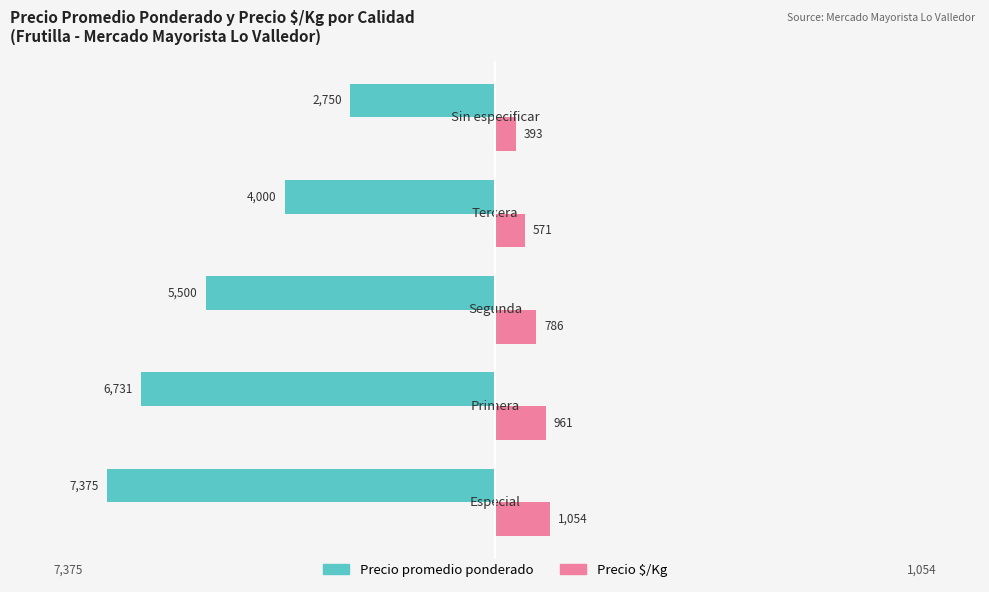

What is the difference between the second highest and minimum values in the Precio $/Kg series?

568